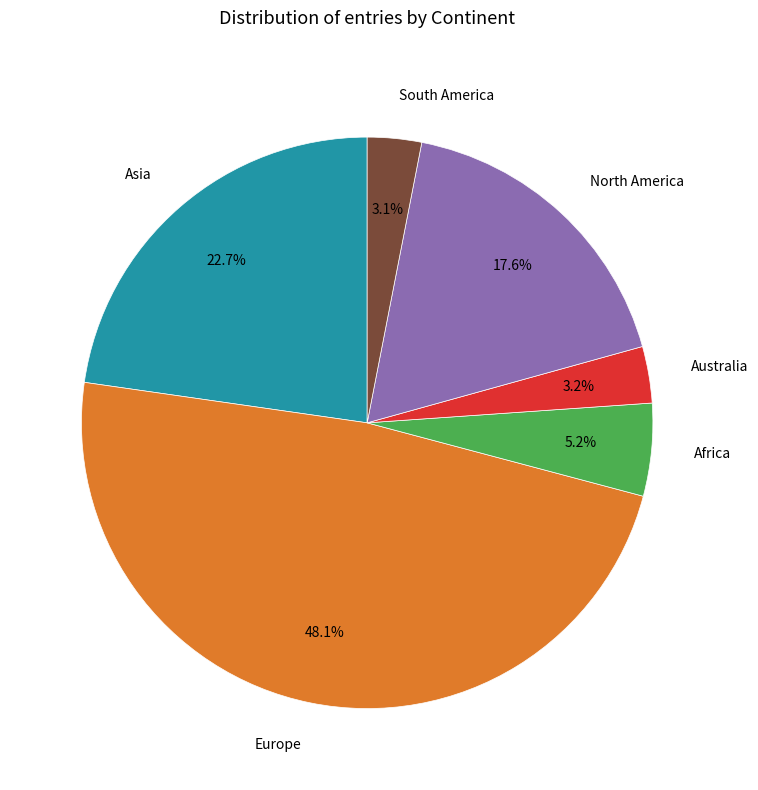

Is there any slice that represents more than half of the pie?

No